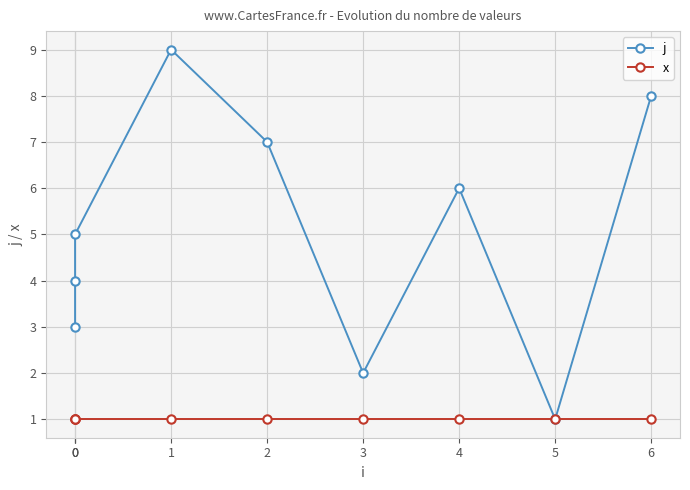

Where is the first local maximum for j?

1